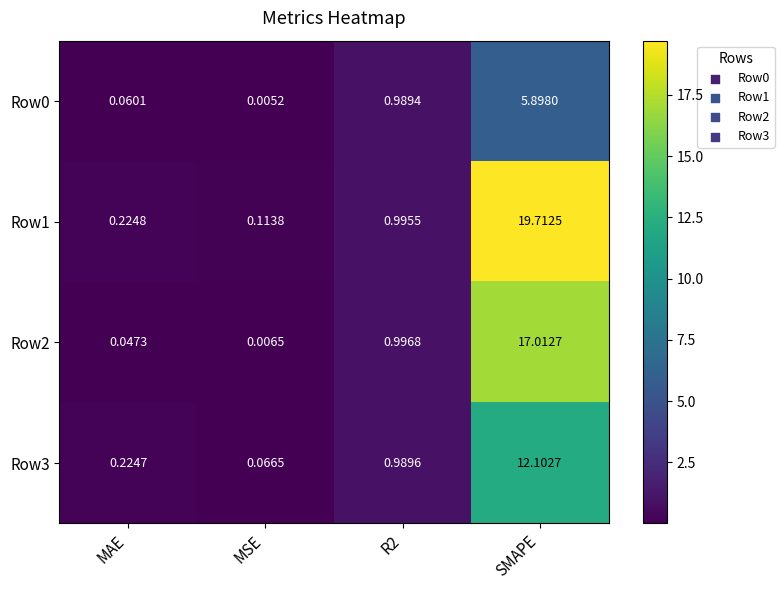

Which label corresponds to the smallest value in the chart?

MSE